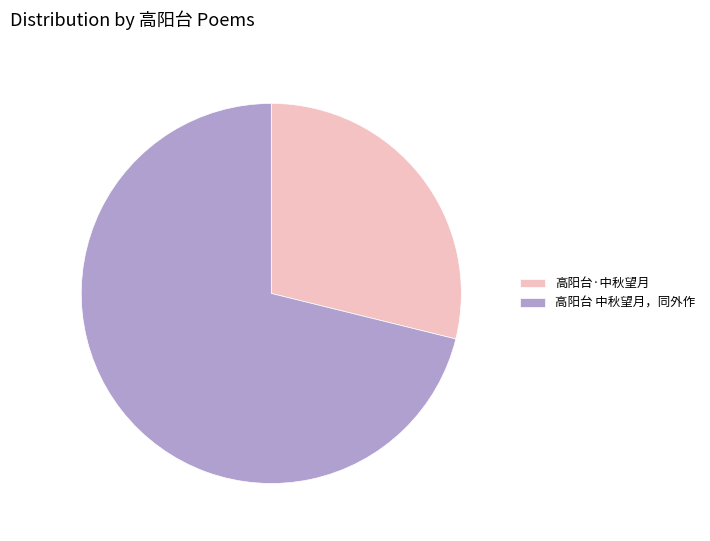

What is the smallest slice in the pie chart?

高阳台·中秋望月